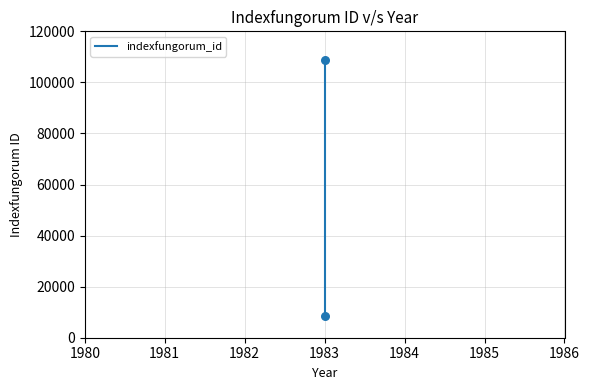

What is the average Y value?

58720